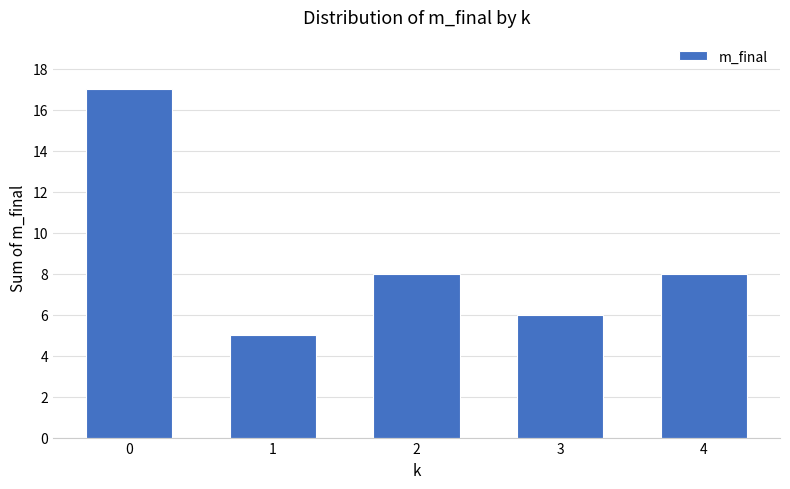

Are the bars horizontal?

No